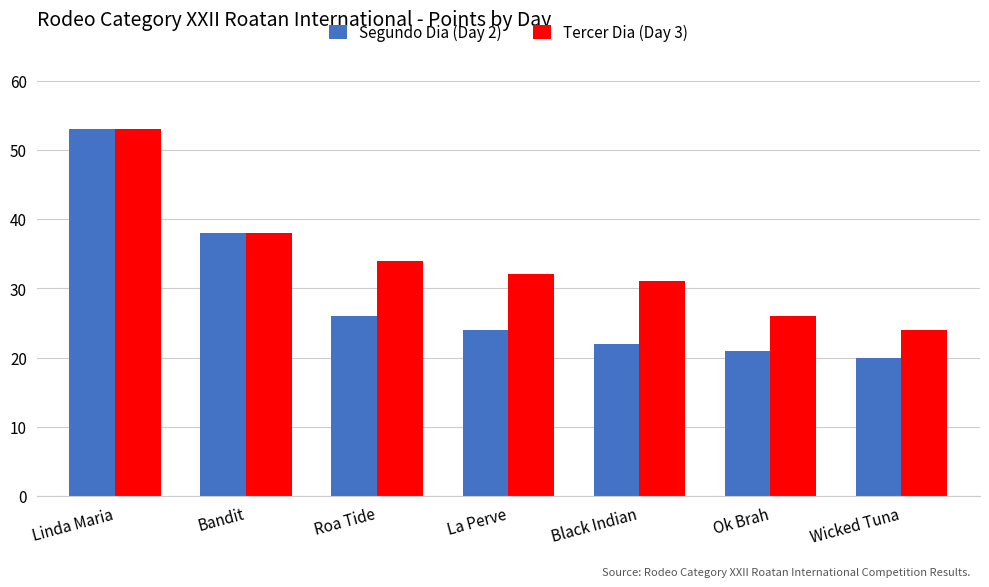

Reading left to right, what are all the values shown in this chart?

Segundo Dia (Day 2): Linda Maria=53	Bandit=38	Roa Tide=26	La Perve=24	Black Indian=22	Ok Brah=21	Wicked Tuna=20
Tercer Dia (Day 3): Linda Maria=53	Bandit=38	Roa Tide=34	La Perve=32	Black Indian=31	Ok Brah=26	Wicked Tuna=24